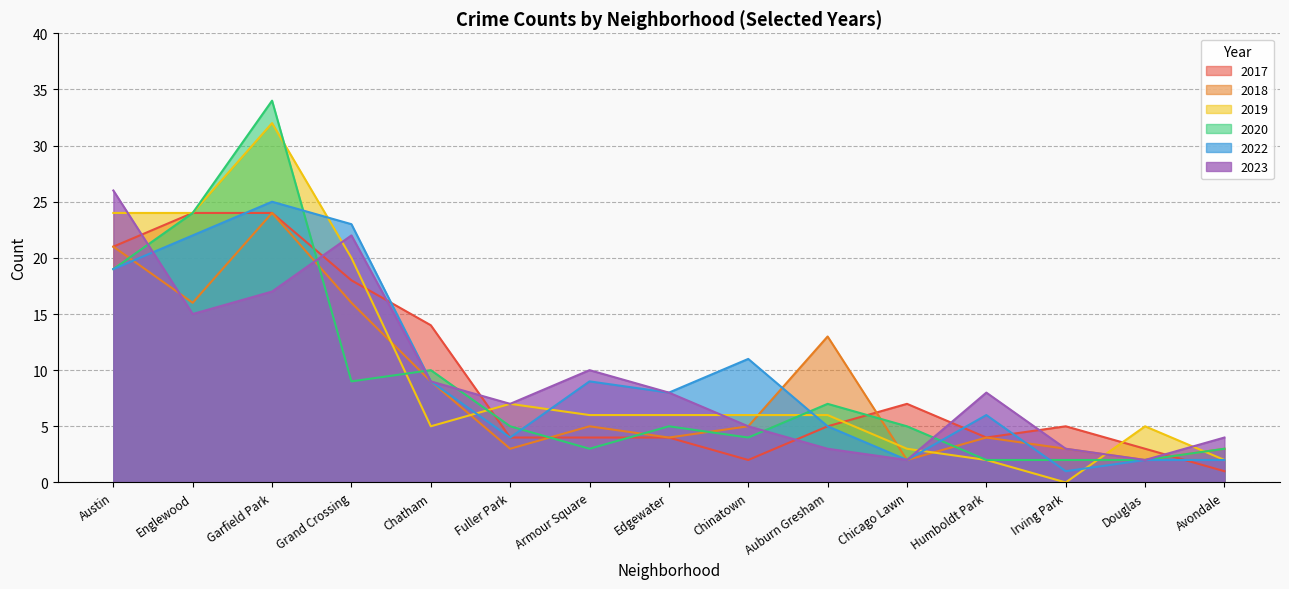

Which series has the largest total across all categories?

2022